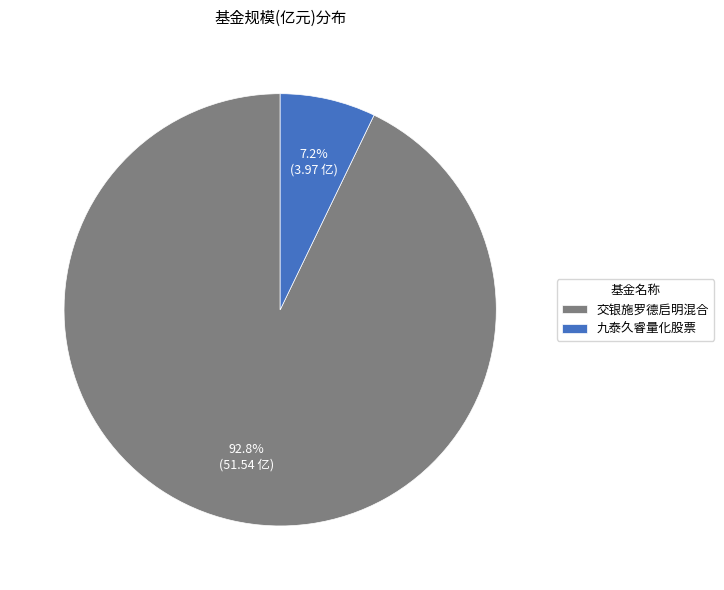

What percentage is the 交银施罗德启明混合 slice, to the nearest percent?

93%